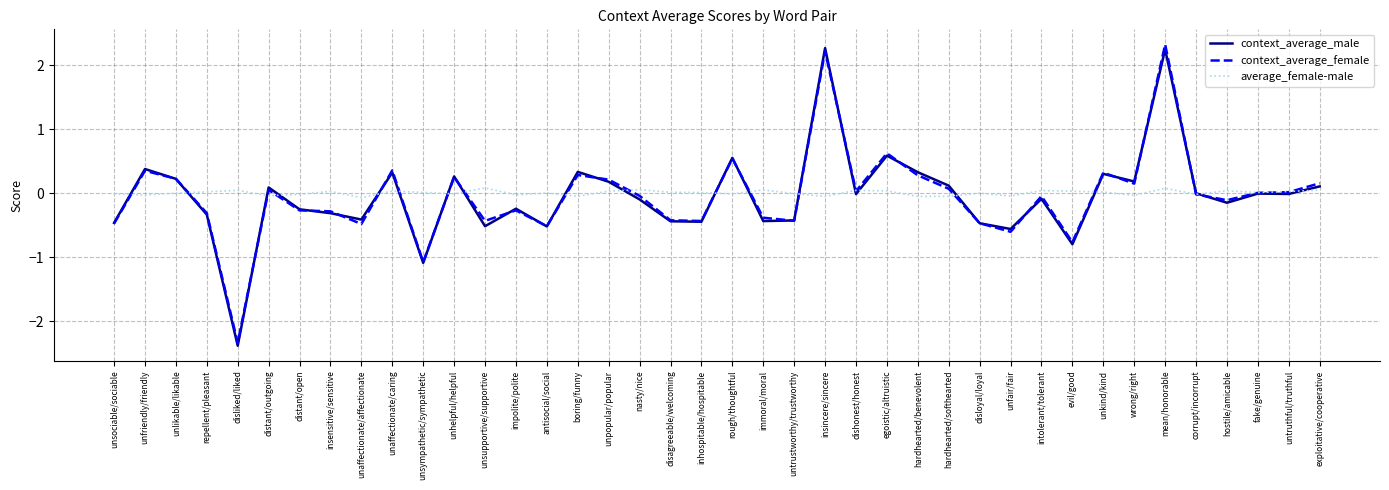

How many categories are shown in the chart?

40